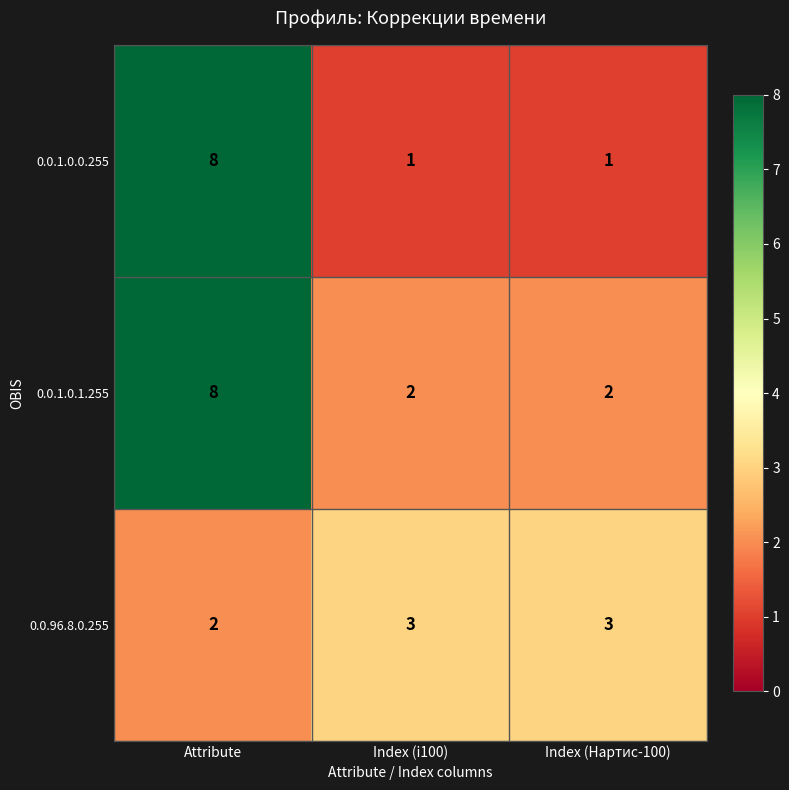

Which series changed the most between Attribute and Index (Нартис-100)?

0.0.1.0.0.255